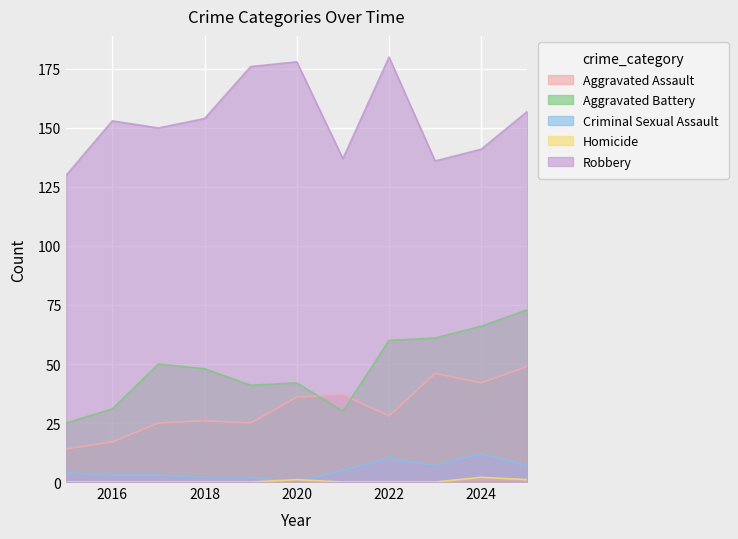

What is the spread (max minus min) of values at 2017?

150